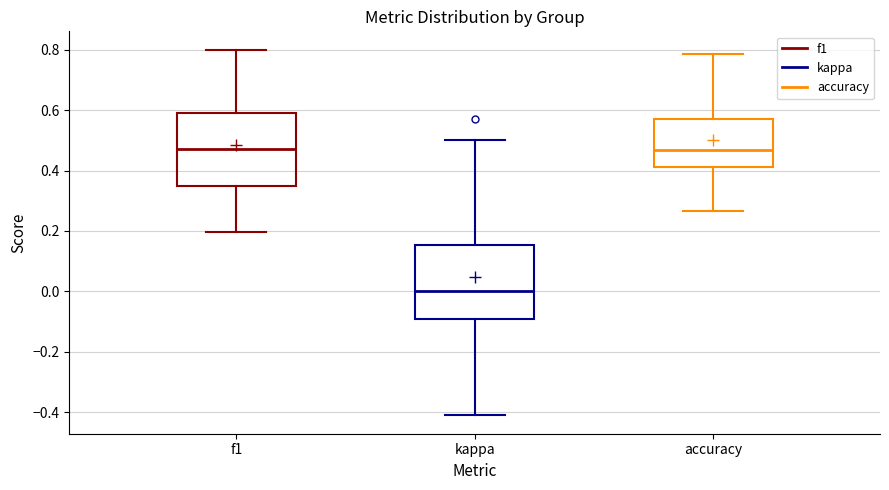

Reading left to right, transcribe this box plot: for each box, give where its median line is, the range the box spans, and where its two whiskers end, as read against the y-axis. The values are not printed on the chart, so give them approximately, as read against the axis.

f1: median 0.48, box 0.34 to 0.58, whiskers 0.20 to 0.80
kappa: median 0.00, box -0.10 to 0.16, whiskers -0.42 to 0.50
accuracy: median 0.46, box 0.42 to 0.58, whiskers 0.26 to 0.78